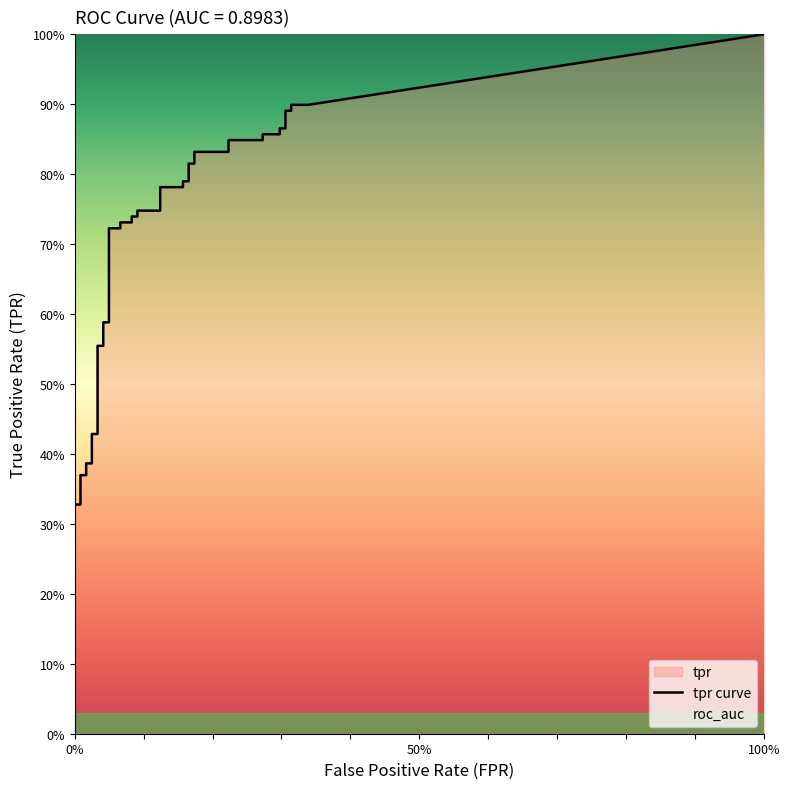

How many tpr values are between 0 and 1?

40